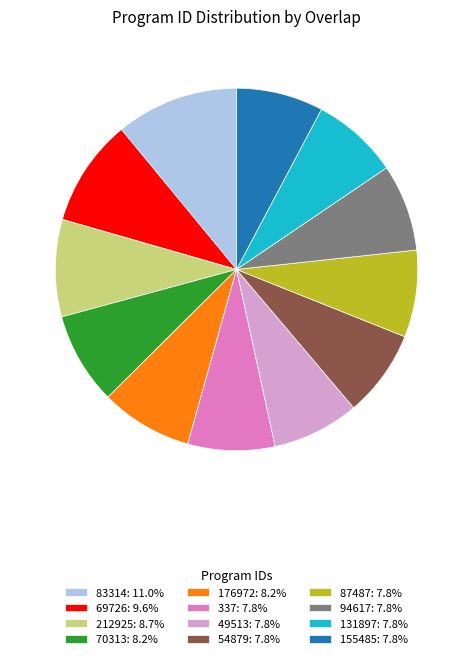

Approximately how many times larger is the value at 83314: 11.0% compared to 337: 7.8%?

1.4